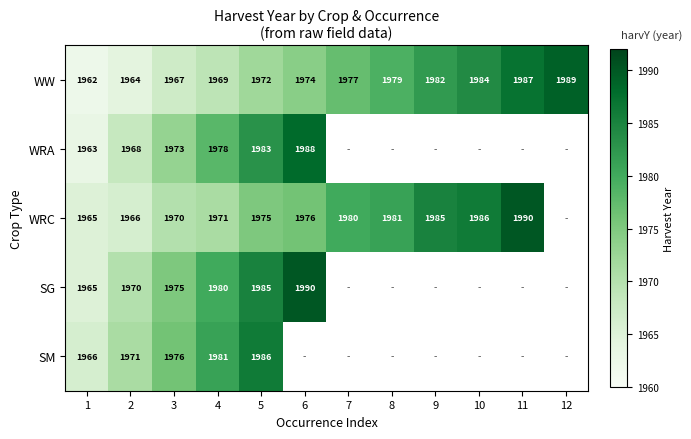

At how many categories does at least one series exceed 1978?

9